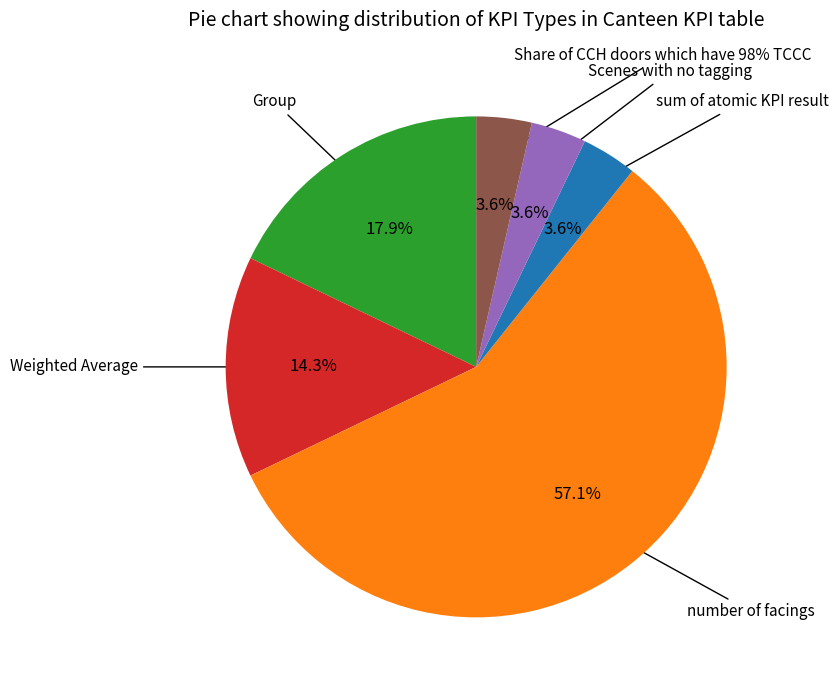

The number of facings slice represents 57% of the pie. True or false?

True